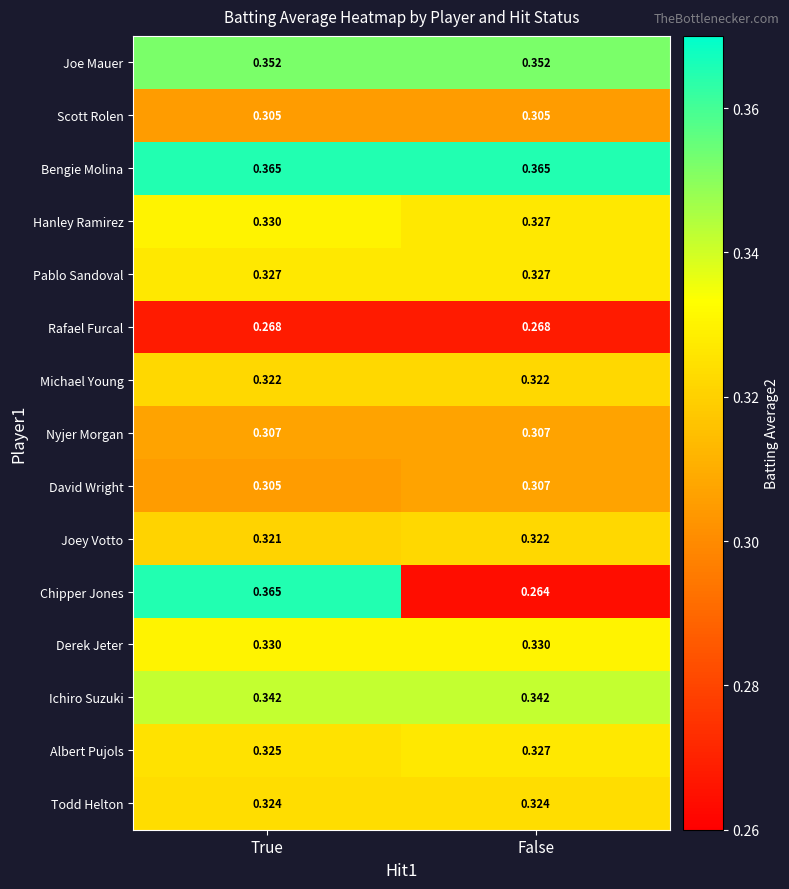

Which category has the lowest value across all series?

False